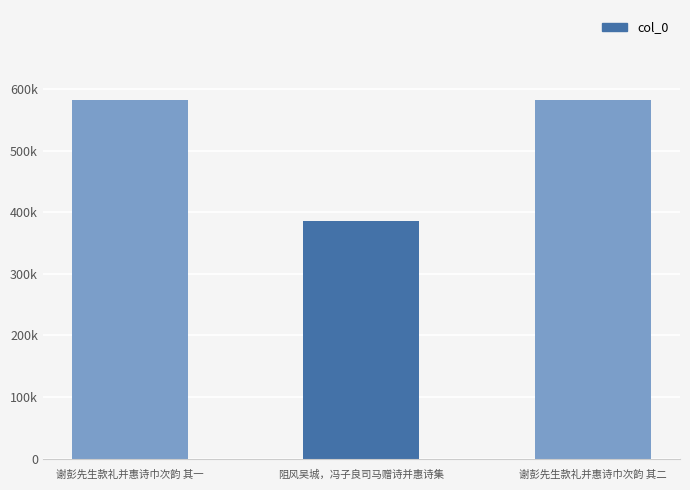

Rank the categories by value from lowest to highest.

阻风吴城，冯子良司马赠诗并惠诗集, 谢彭先生款礼并惠诗巾次韵 其一, 谢彭先生款礼并惠诗巾次韵 其二